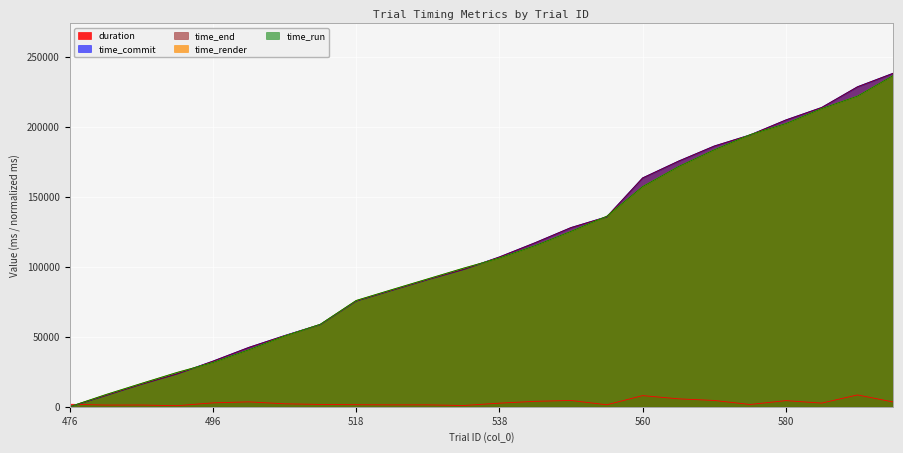

How many lines are shown in the chart?

5